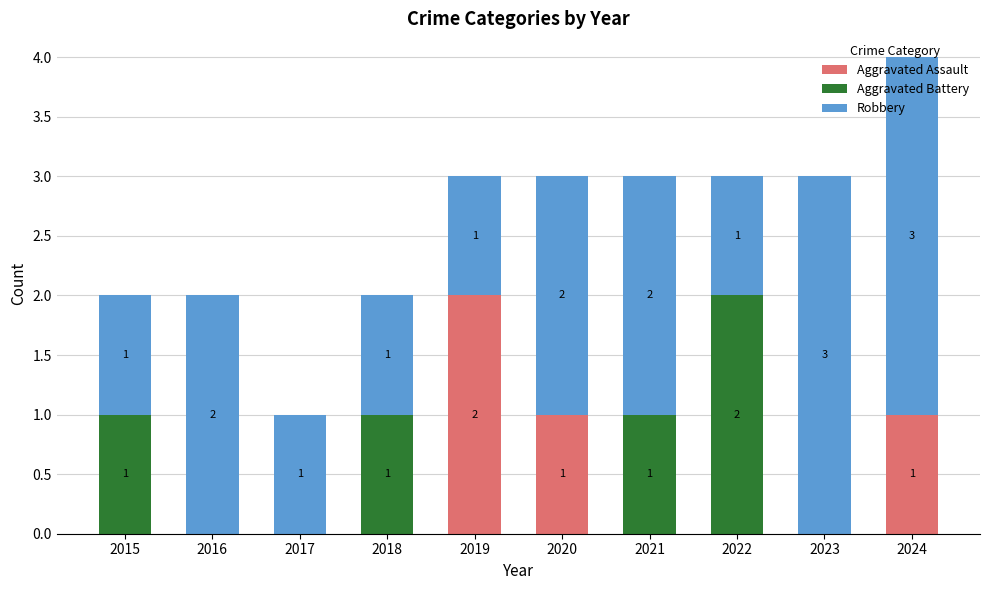

What is the sum of all Aggravated Assault values?

4